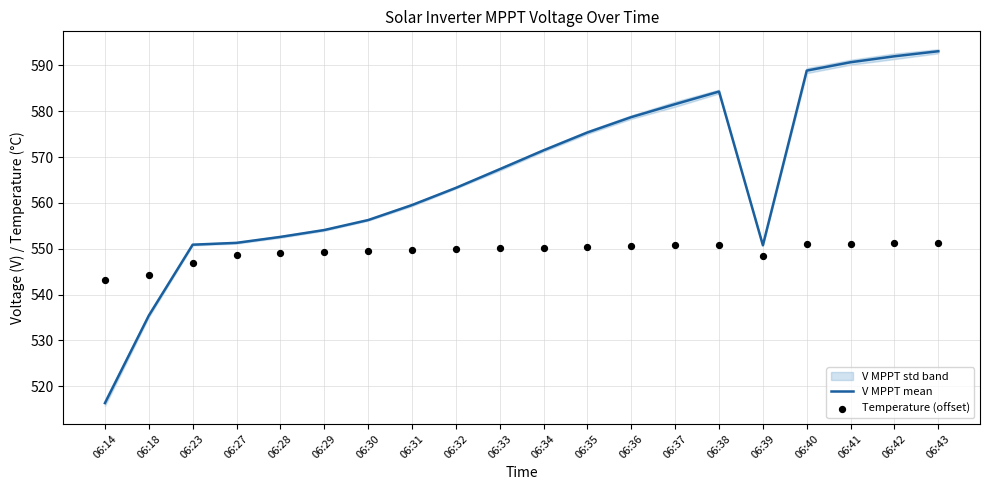

Which series contains the lowest Y value?

V MPPT mean